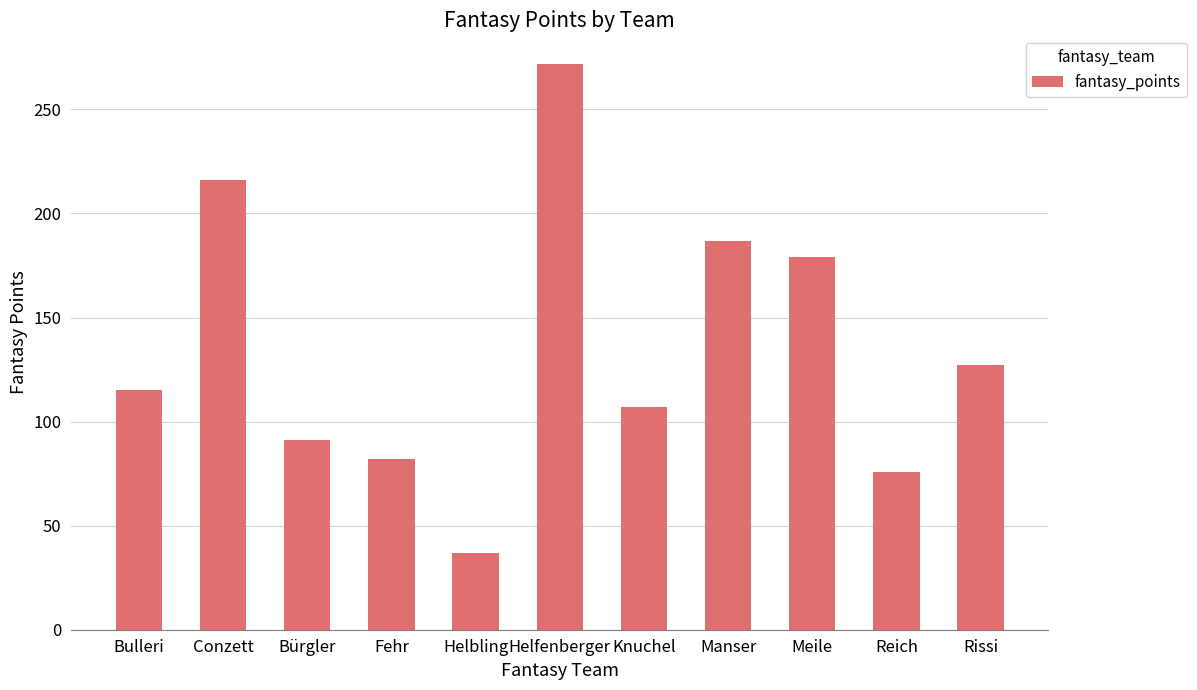

List the labels in order of value, largest first.

Helfenberger, Conzett, Manser, Meile, Rissi, Bulleri, Knuchel, Bürgler, Fehr, Reich, Helbling